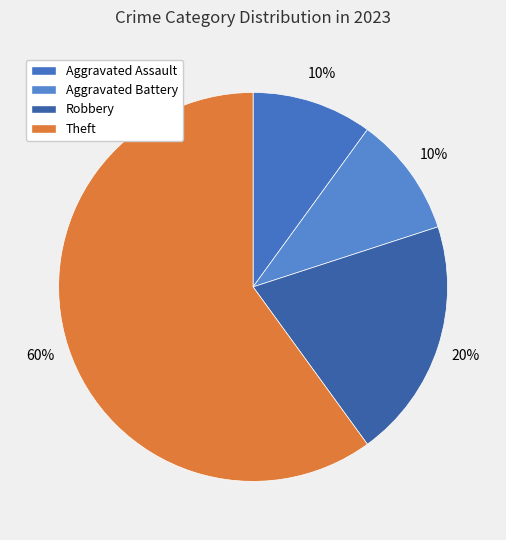

What percentage do Robbery and Theft together represent?

80.0%